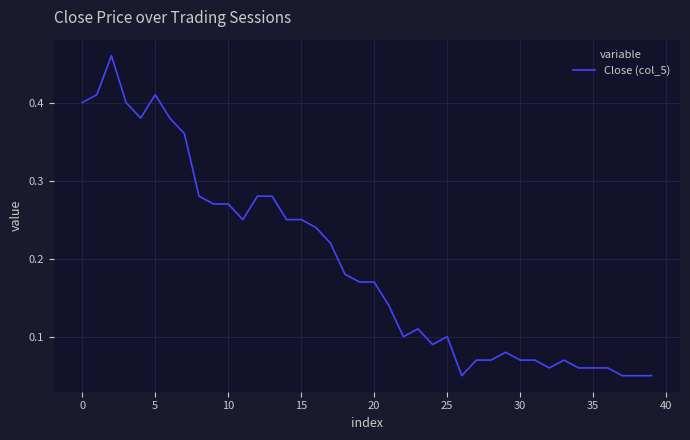

Count the values in the range 0 to 1.

40